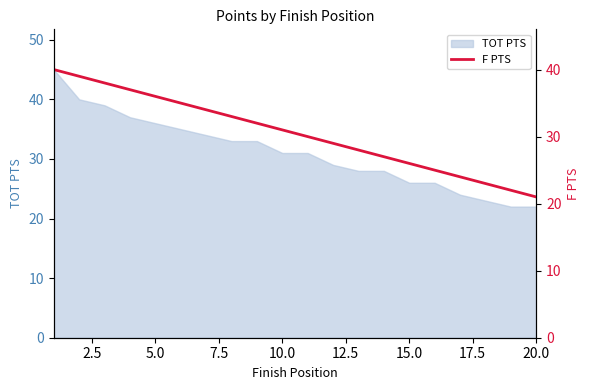

What is the minimum value for TOT PTS?

22